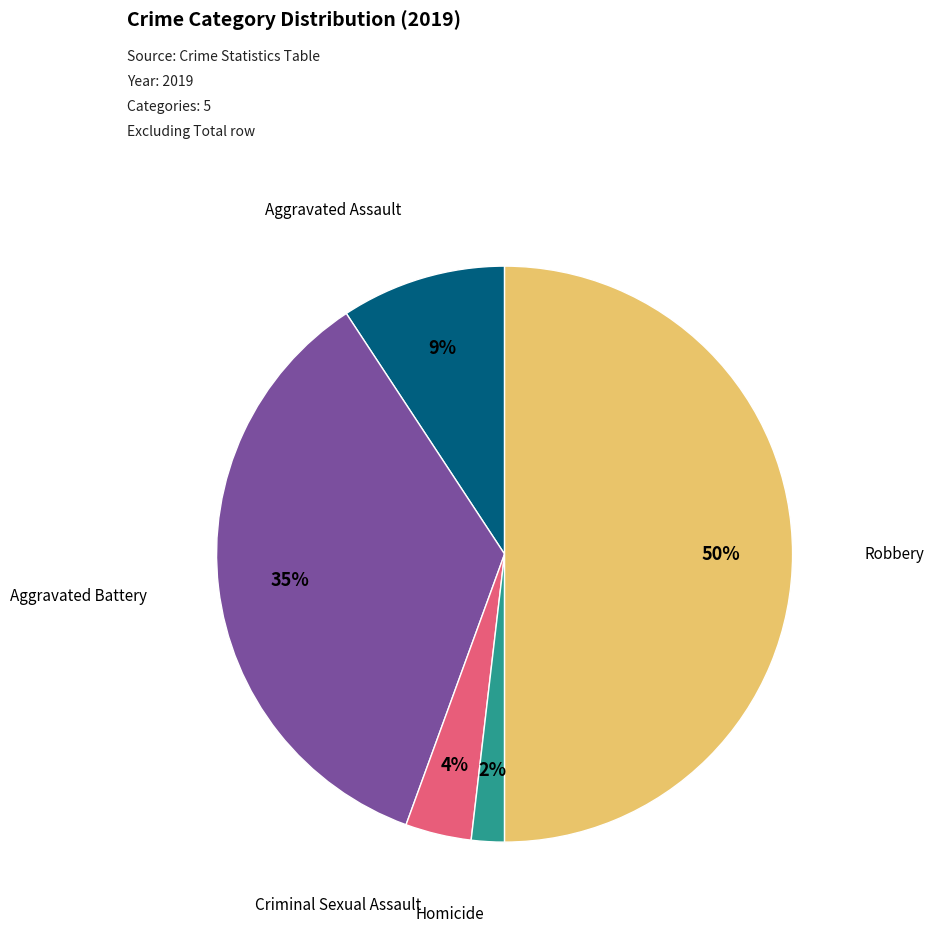

To the nearest percent, what is the difference between the largest and smallest slice percentages?

48%